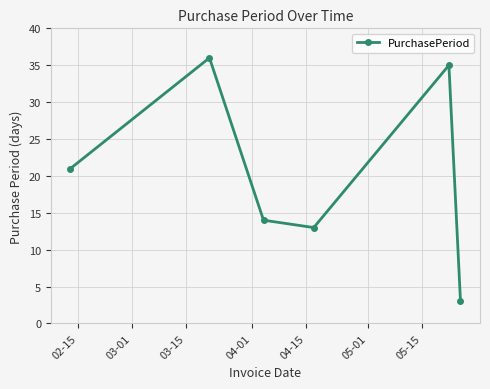

What is the value of the 2nd point from the left?

36